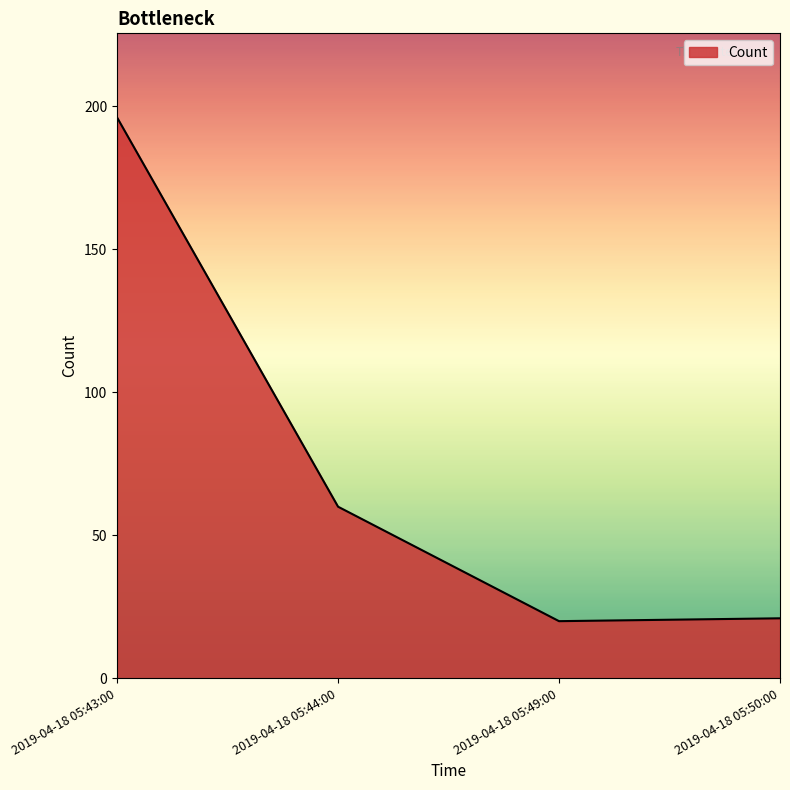

How many values are below 60?

2